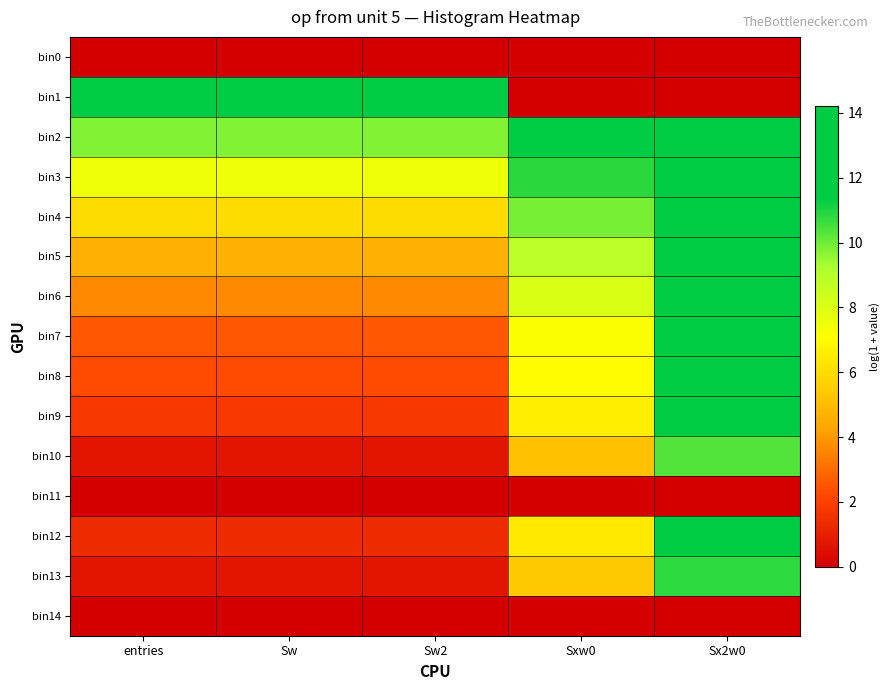

Reading left to right, transcribe all the data shown in this chart.

bin0: entries=0.0	Sw=0.0	Sw2=0.0	Sxw0=0.0	Sx2w0=0.0
bin1: entries=13.8	Sw=13.8	Sw2=13.8	Sxw0=0.0	Sx2w0=0.0
bin2: entries=9.8	Sw=9.8	Sw2=9.8	Sxw0=11.6	Sx2w0=13.9
bin3: entries=7.5	Sw=7.5	Sw2=7.5	Sxw0=10.9	Sx2w0=14.2
bin4: entries=6.0	Sw=6.0	Sw2=6.0	Sxw0=9.9	Sx2w0=13.8
bin5: entries=4.7	Sw=4.7	Sw2=4.7	Sxw0=8.9	Sx2w0=13.1
bin6: entries=3.6	Sw=3.6	Sw2=3.6	Sxw0=8.1	Sx2w0=12.6
bin7: entries=2.6	Sw=2.6	Sw2=2.6	Sxw0=7.2	Sx2w0=11.9
bin8: entries=2.3	Sw=2.3	Sw2=2.3	Sxw0=7.1	Sx2w0=11.9
bin9: entries=1.8	Sw=1.8	Sw2=1.8	Sxw0=6.6	Sx2w0=11.6
bin10: entries=0.7	Sw=0.7	Sw2=0.7	Sxw0=5.2	Sx2w0=10.4
bin11: entries=0.0	Sw=0.0	Sw2=0.0	Sxw0=0.0	Sx2w0=0.0
bin12: entries=1.4	Sw=1.4	Sw2=1.4	Sxw0=6.4	Sx2w0=11.7
bin13: entries=0.7	Sw=0.7	Sw2=0.7	Sxw0=5.4	Sx2w0=10.8
bin14: entries=0.0	Sw=0.0	Sw2=0.0	Sxw0=0.0	Sx2w0=0.0